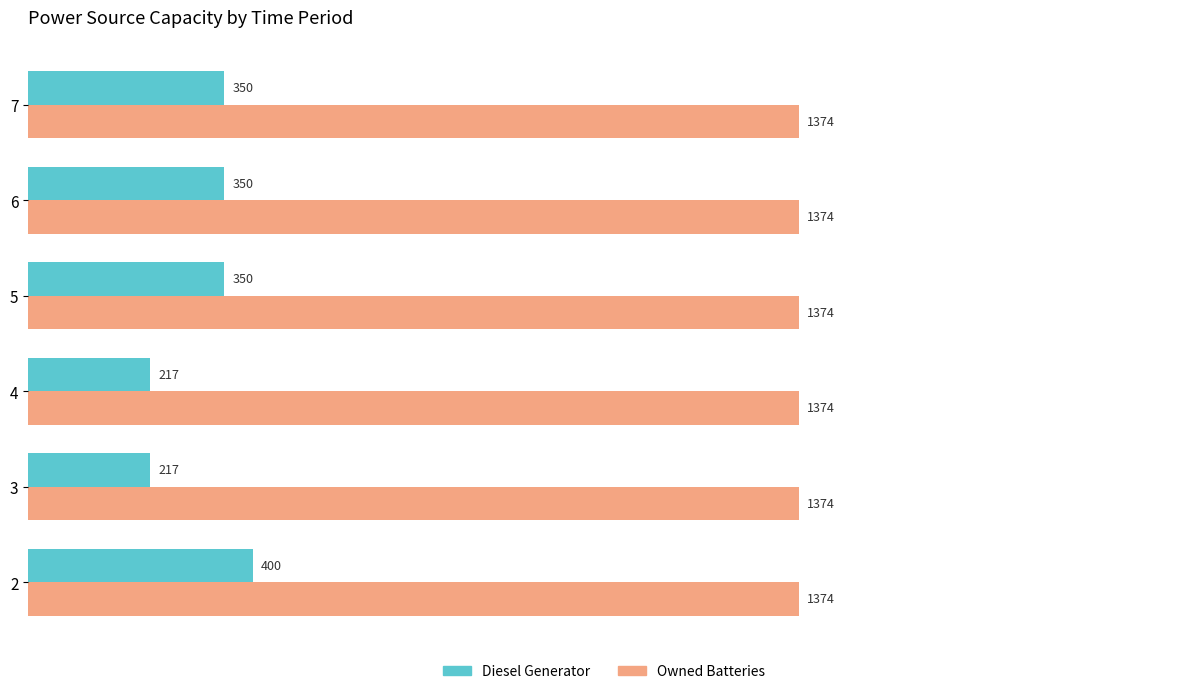

List the series in order of their overall mean, highest first.

Owned Batteries, Diesel Generator